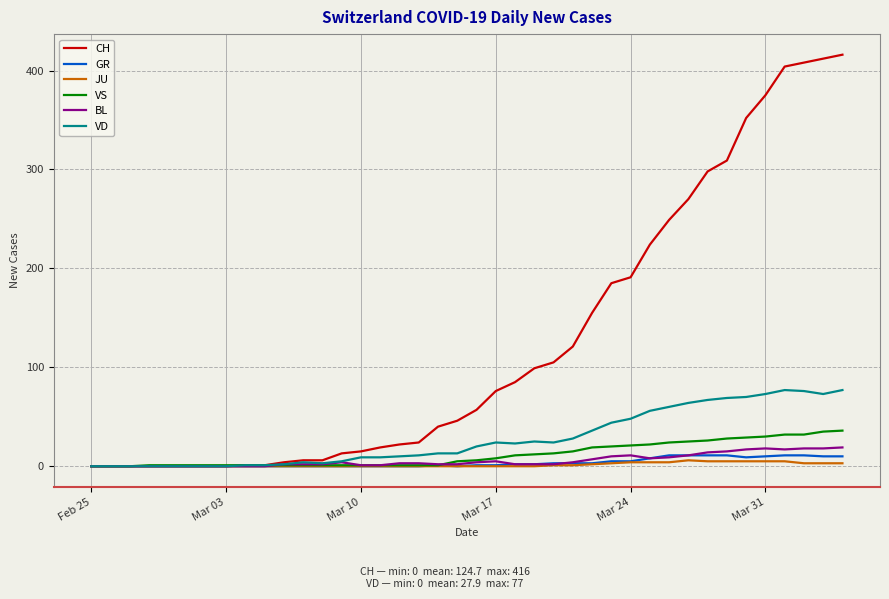

Which series has the largest range (max minus min)?

CH